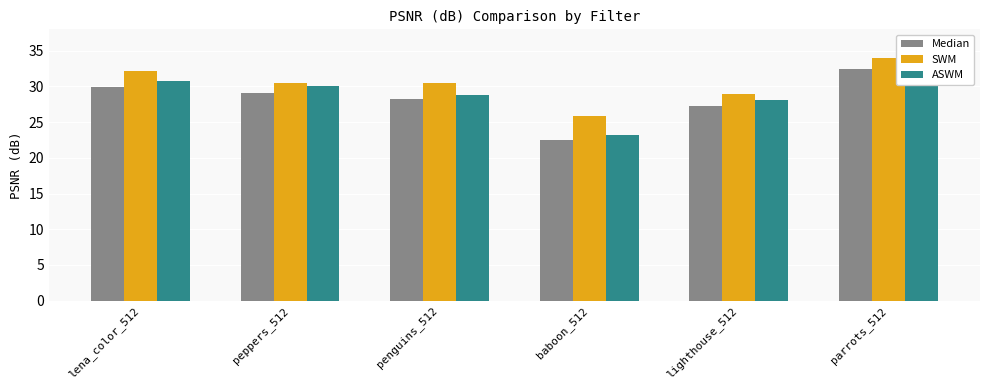

Which series has the largest total across all categories?

SWM